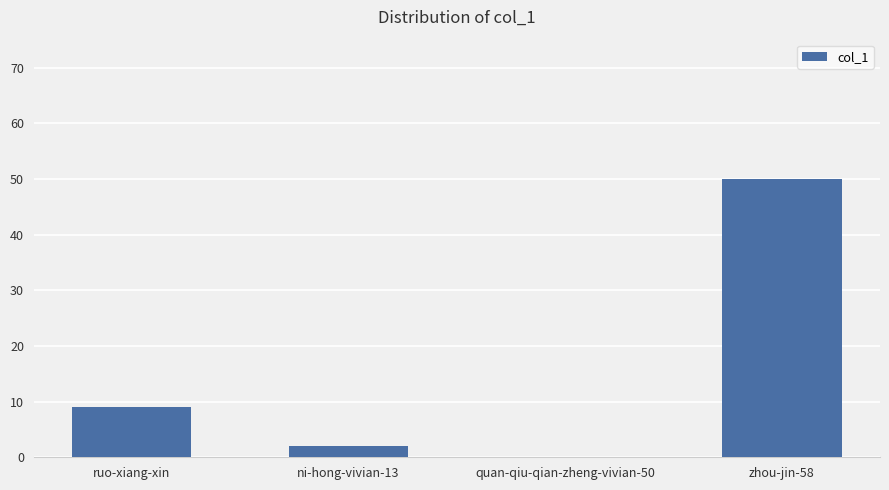

Reading right to left, transcribe all the data shown in this chart.

50	0	2	9